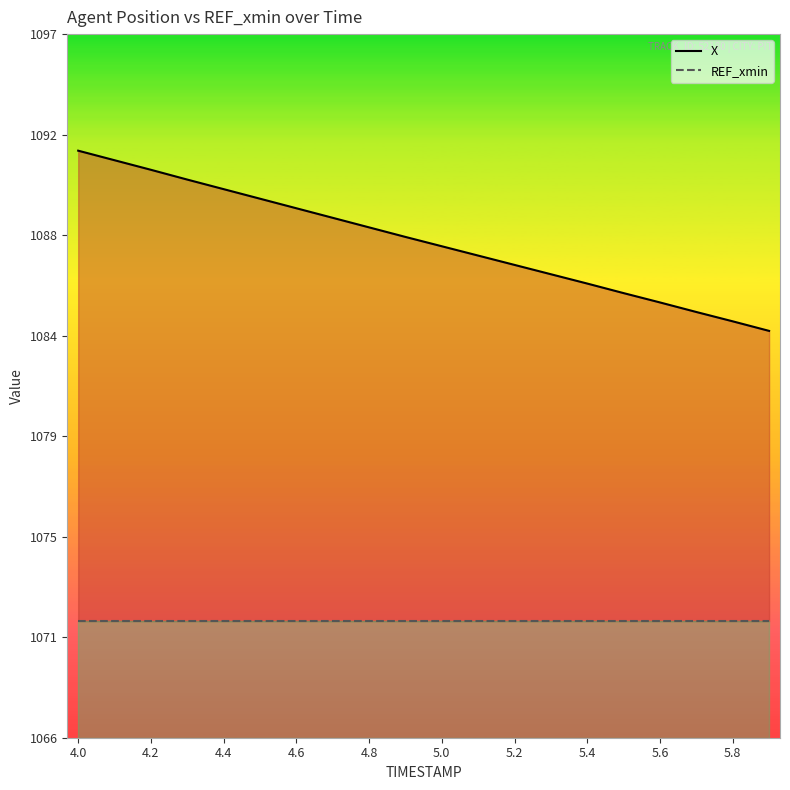

Does the chart display data point markers on the line(s)?

No